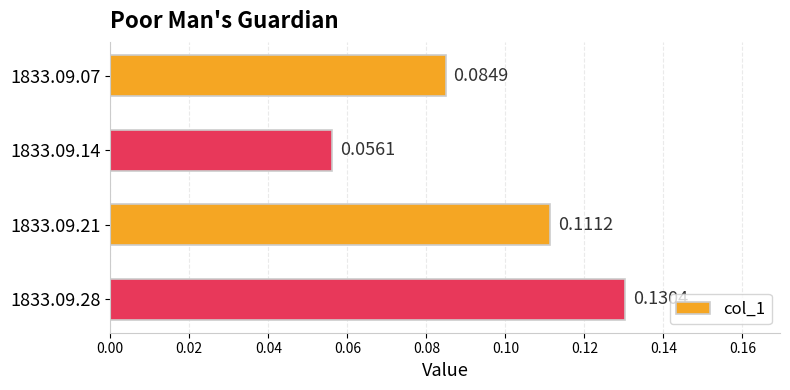

How many series are shown in this chart?

1